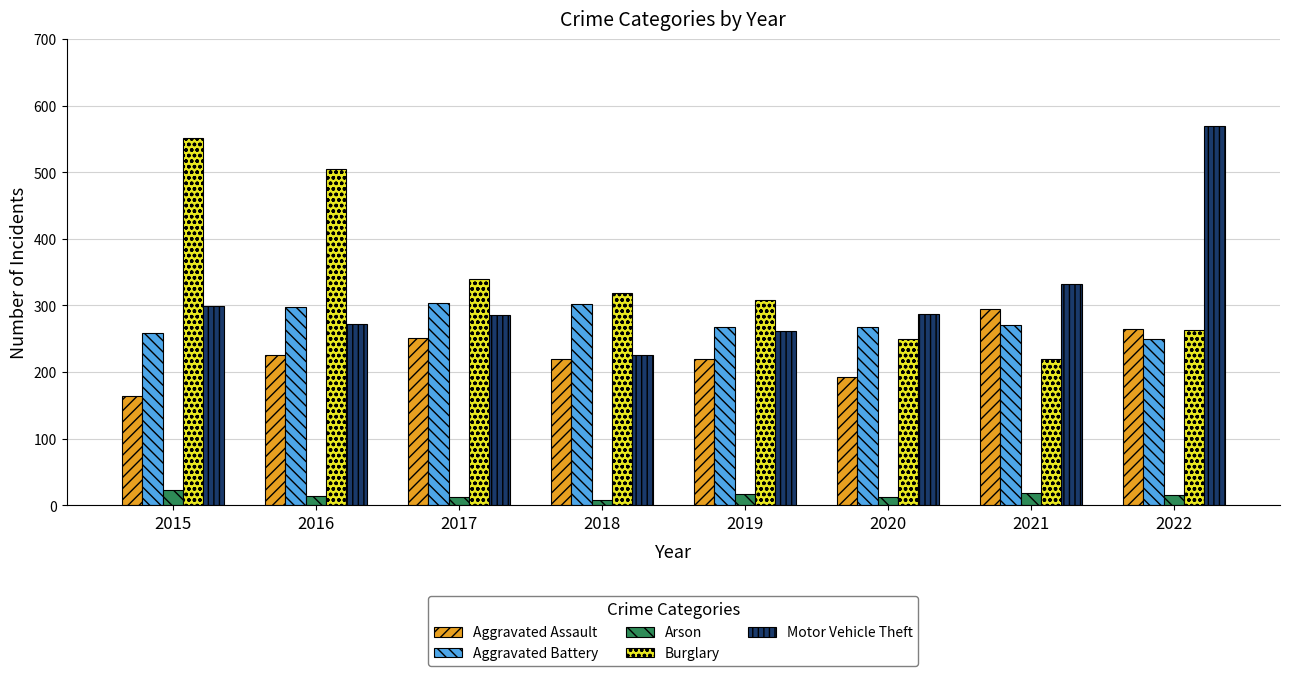

The value of Burglary at 2016 is 505. True or false?

True